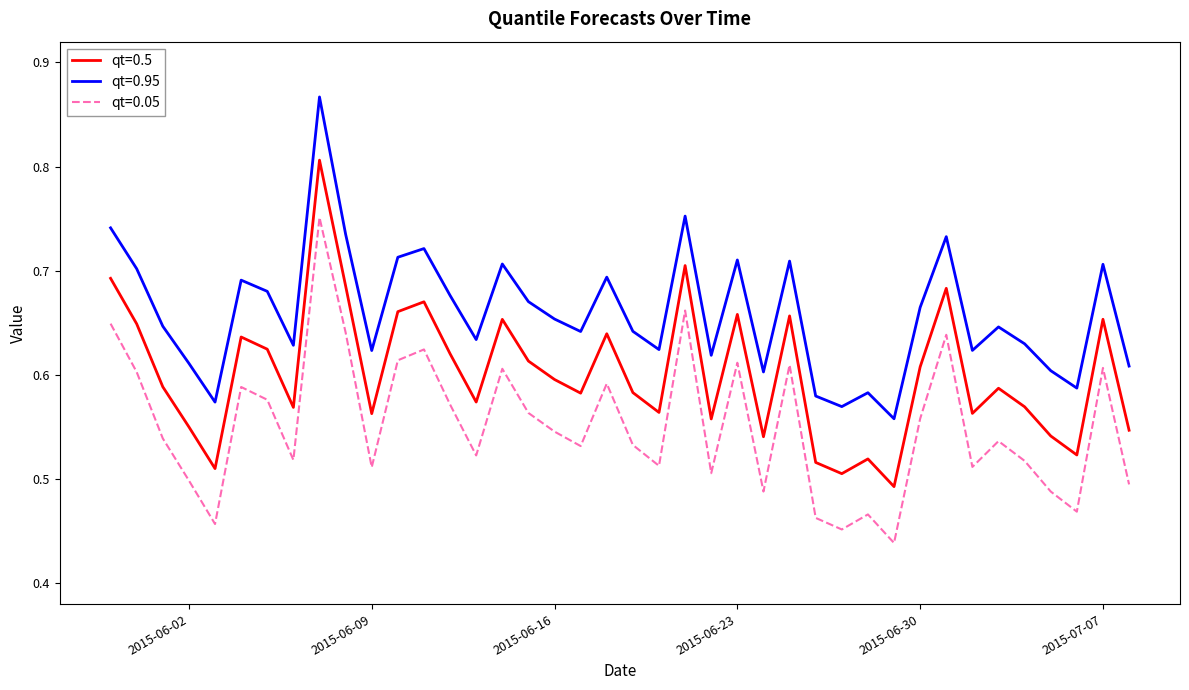

True or false: qt=0.05 and qt=0.5 intersect in this chart.

False